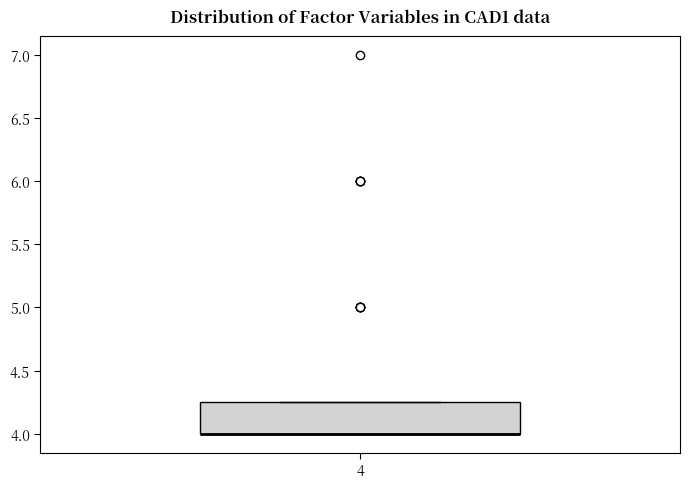

Transcribe this box plot: give where the median line is, the range the box spans, and where the two whiskers end, as read against the y-axis. The values are not printed on the chart, so give them approximately, as read against the axis.

median 4.00 (drawn on the box's lower edge), box 4.00 to 4.25, whiskers 4.00 to 4.25